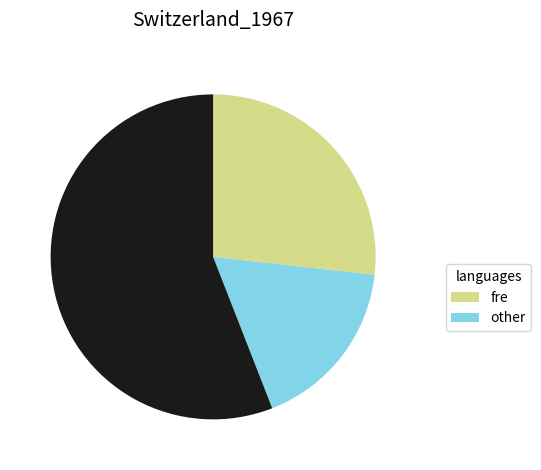

Is there any slice that represents more than half of the pie?

Yes